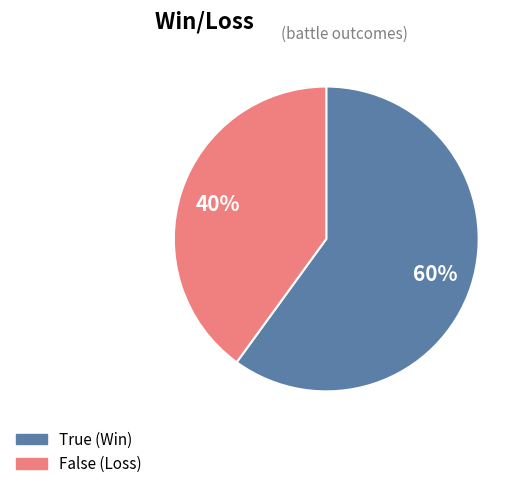

To the nearest percent, what portion does True represent?

60%